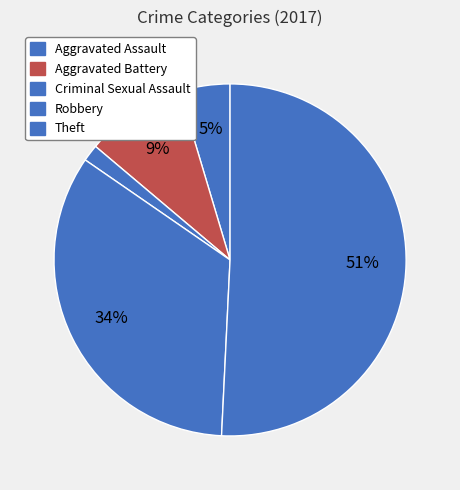

How many segments does this pie chart have?

5